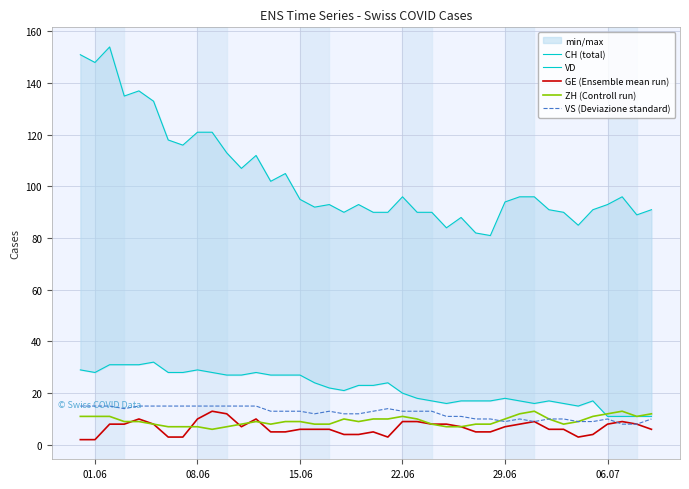

How many series are shown in this chart?

5